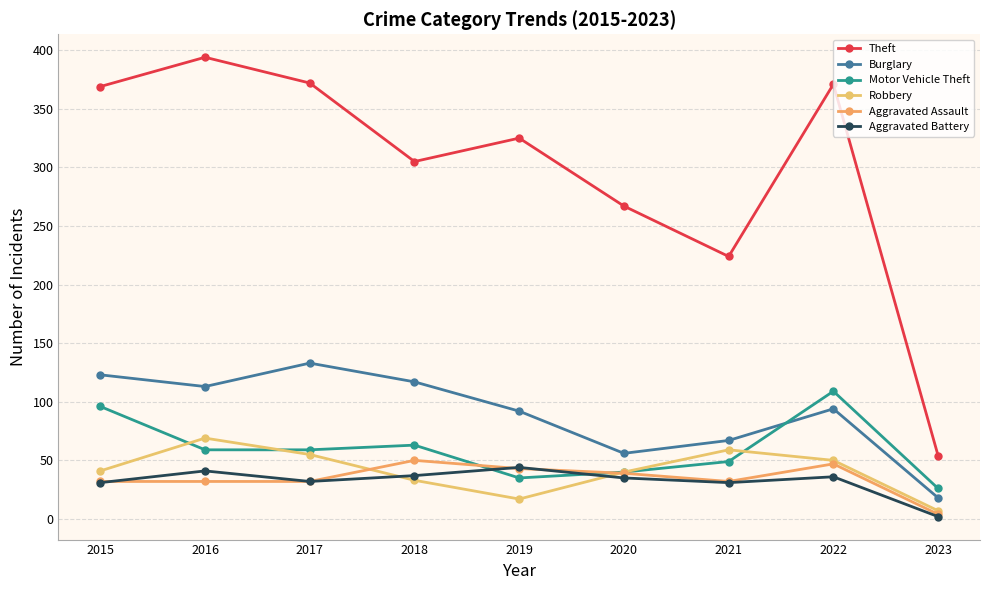

How many lines are shown in the chart?

6